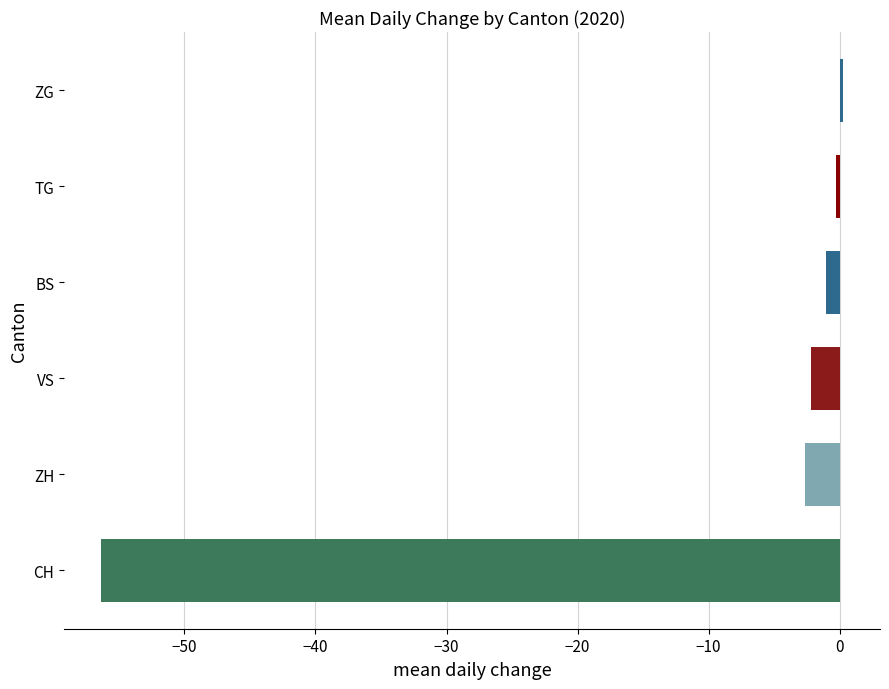

Which label corresponds to the largest value in the chart?

ZG